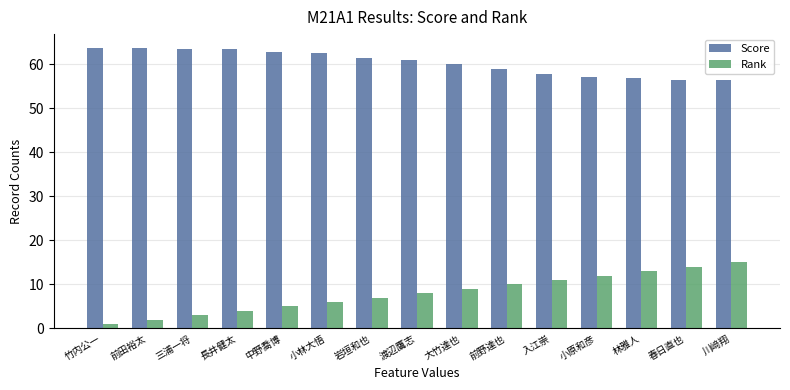

What are all the series names shown in the legend?

Score, Rank